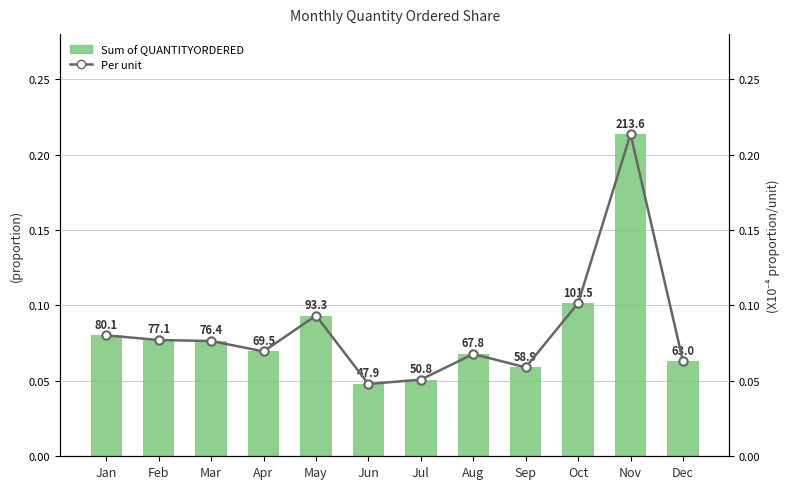

Is it true that Sum of QUANTITYORDERED equals 0.1 at Oct?

True